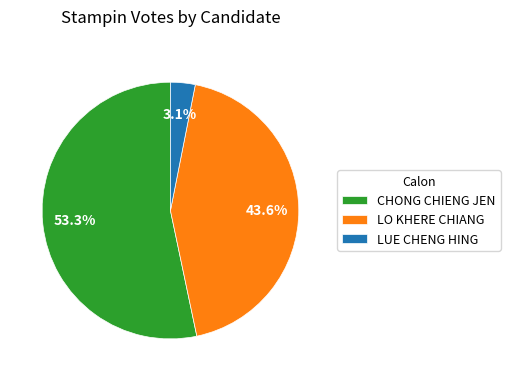

How many segments does this pie chart have?

3